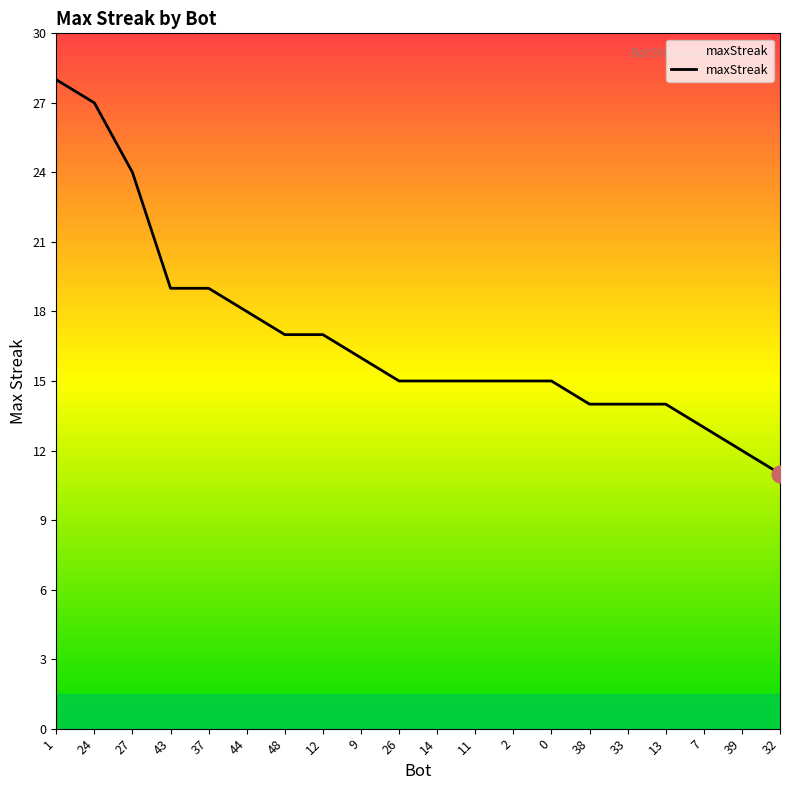

Count the number of data series in this chart.

1